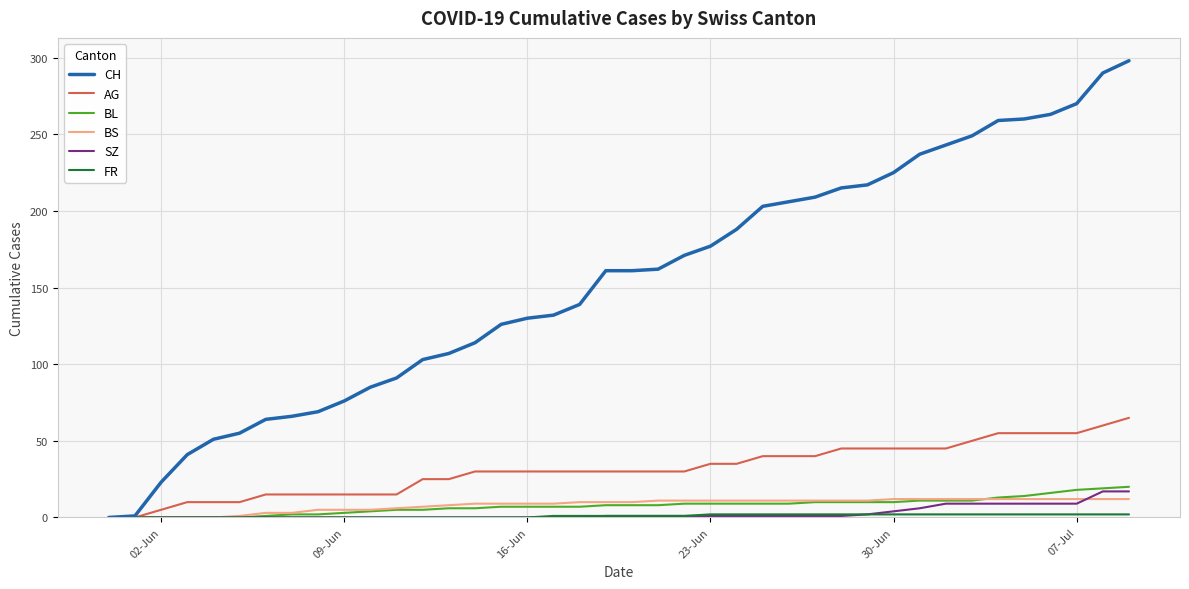

Which series has the largest total across all categories?

CH